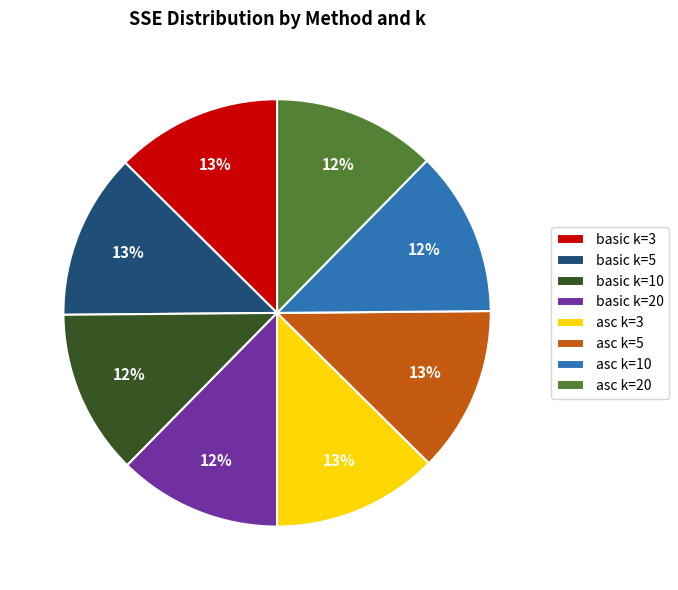

What is the ratio of the value at basic k=20 to the value at basic k=10?

1.0